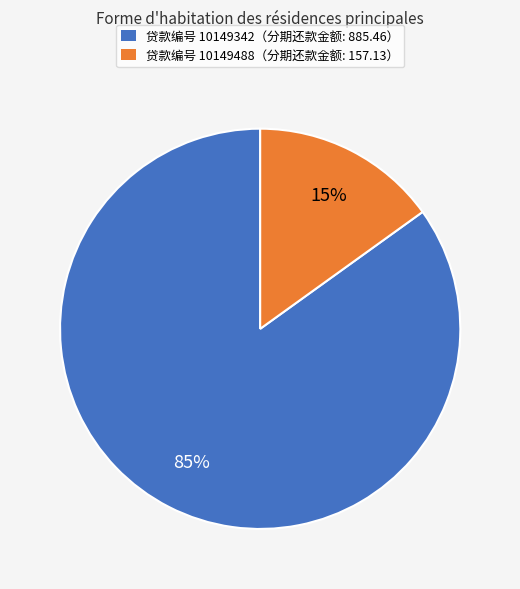

What is the largest slice in the pie chart?

贷款编号 10149342（分期还款金额: 885.46）